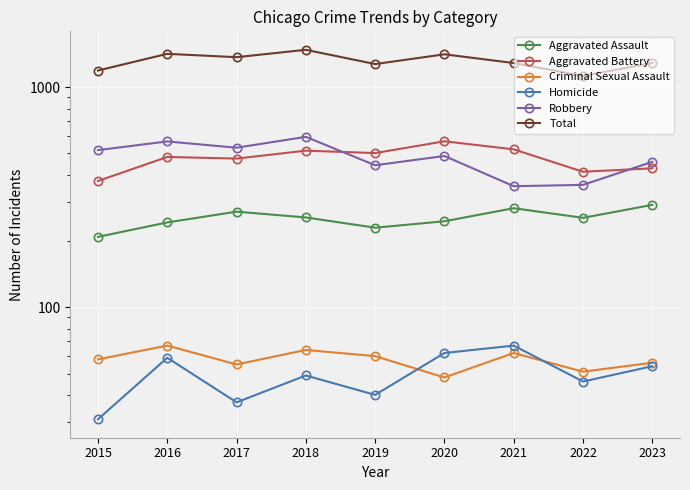

True or false: Aggravated Battery and Homicide intersect in this chart.

False